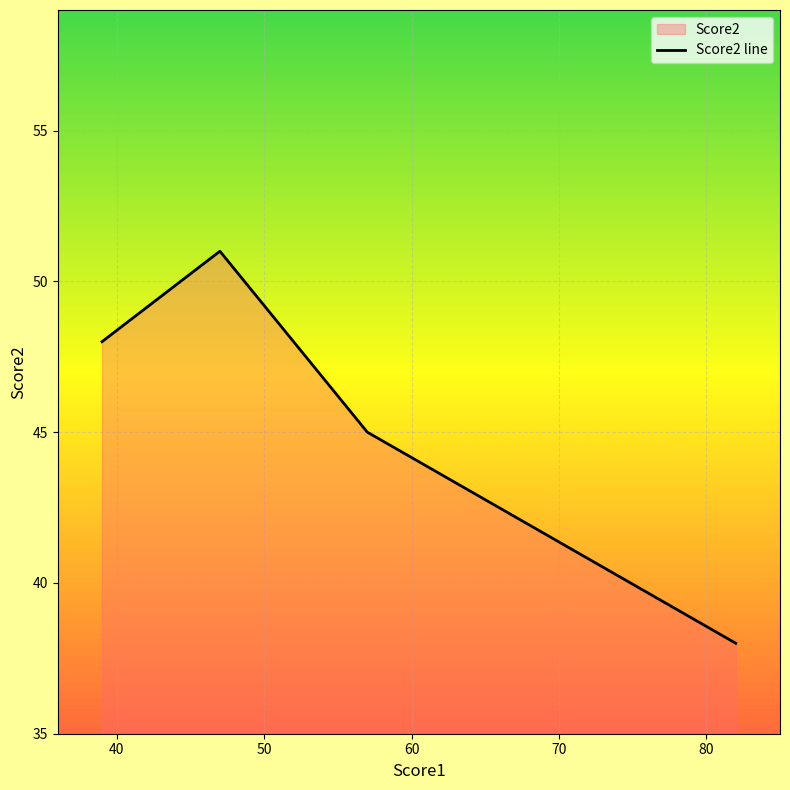

True or false: there are more than 1 points higher than both neighbors.

False